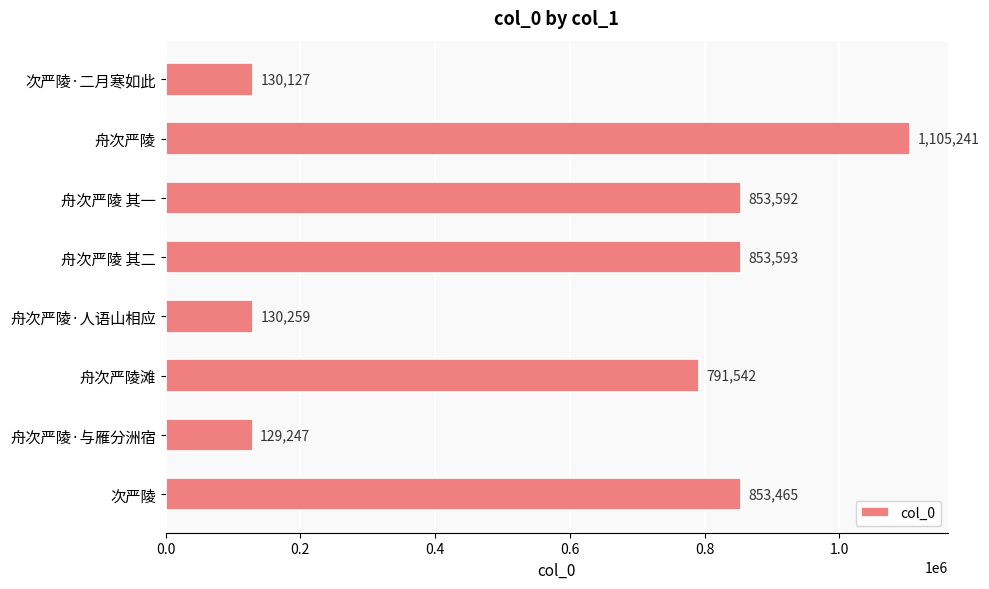

Which has a higher value, 舟次严陵 其一 or 舟次严陵·与雁分洲宿?

舟次严陵 其一